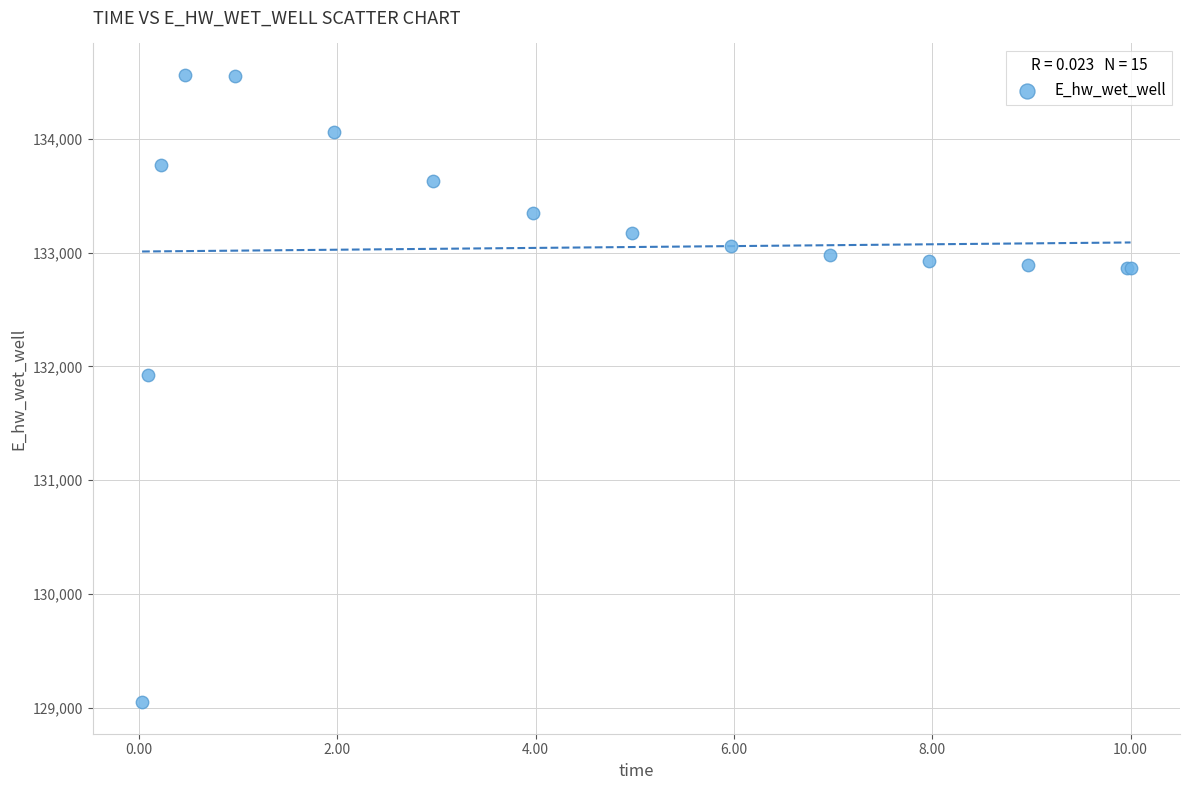

What Y value in the scatter plot is closest to 131805?

131925.2